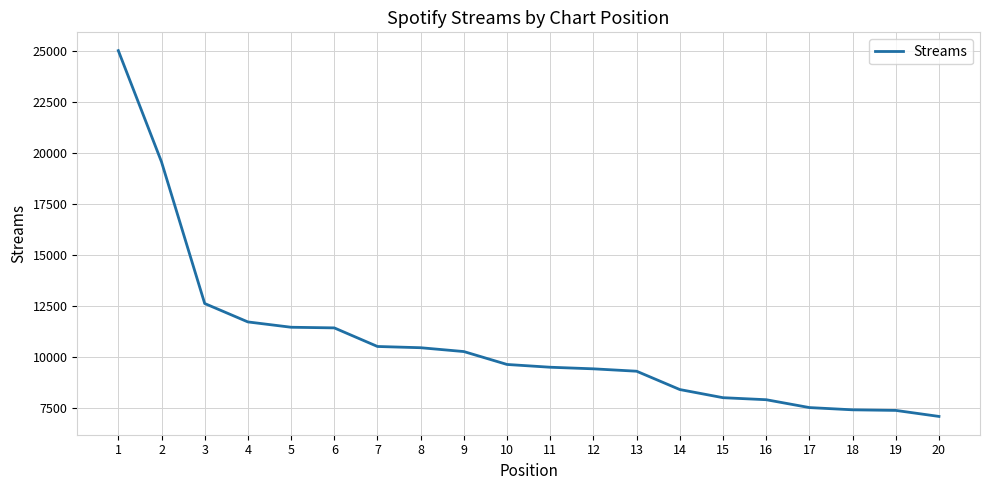

Read the value at 4, to the nearest 10.

11740